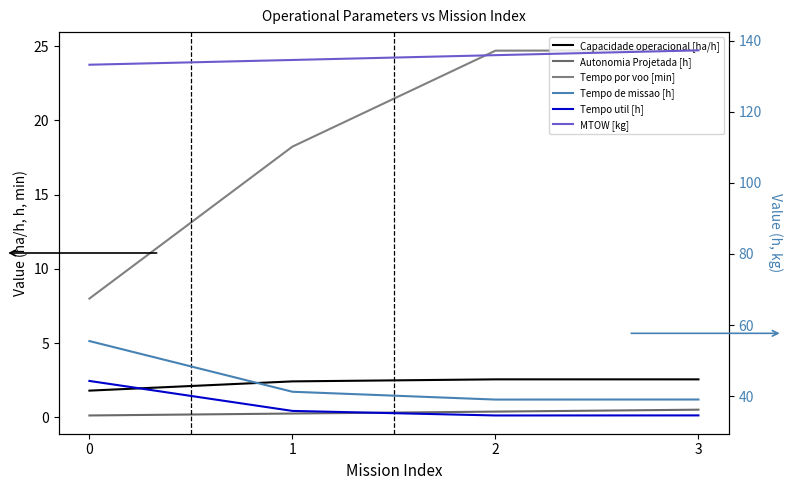

Count the number of data series in this chart.

6